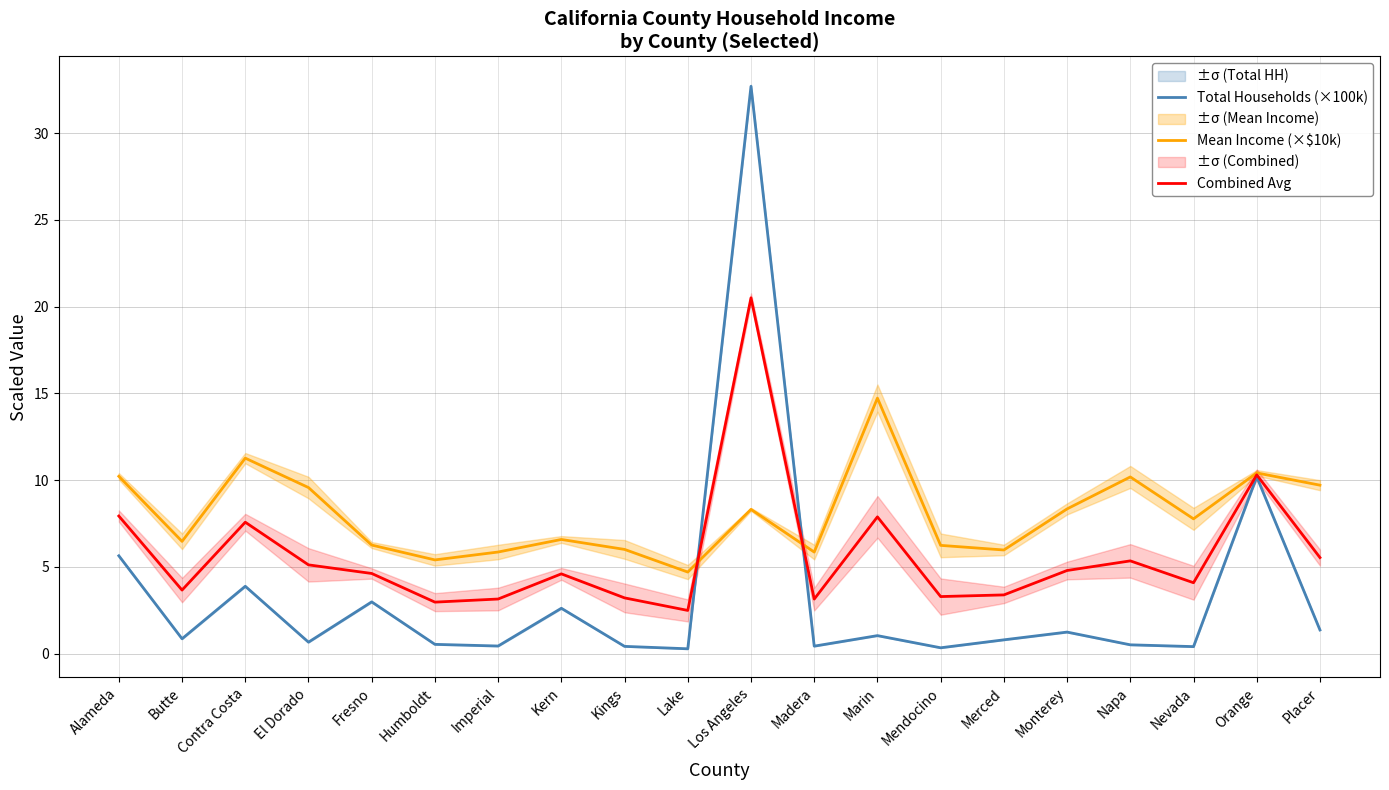

How many data points in Mean Income (×$10k) are above 7?

10